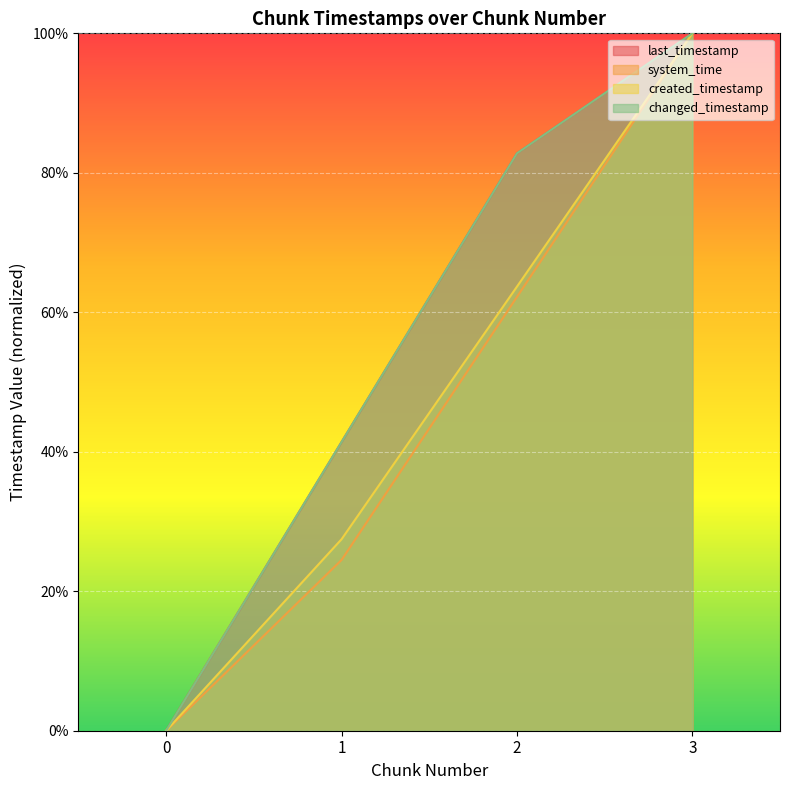

True or false: changed_timestamp and created_timestamp cross at least once.

False